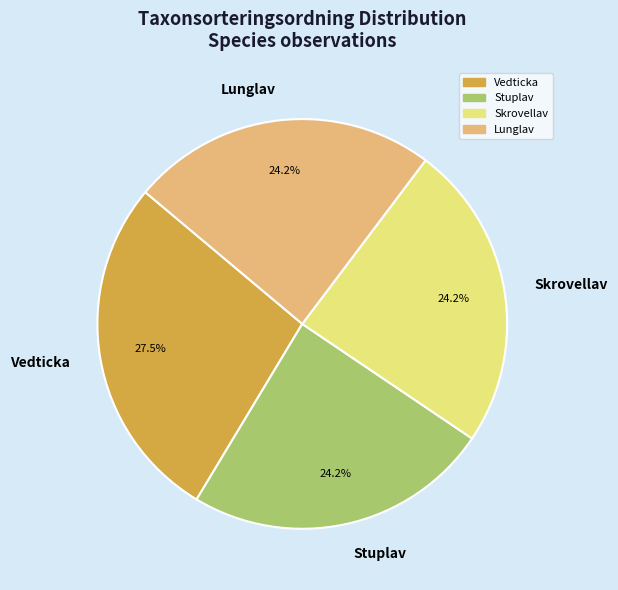

Which category has the biggest portion of the pie?

Vedticka